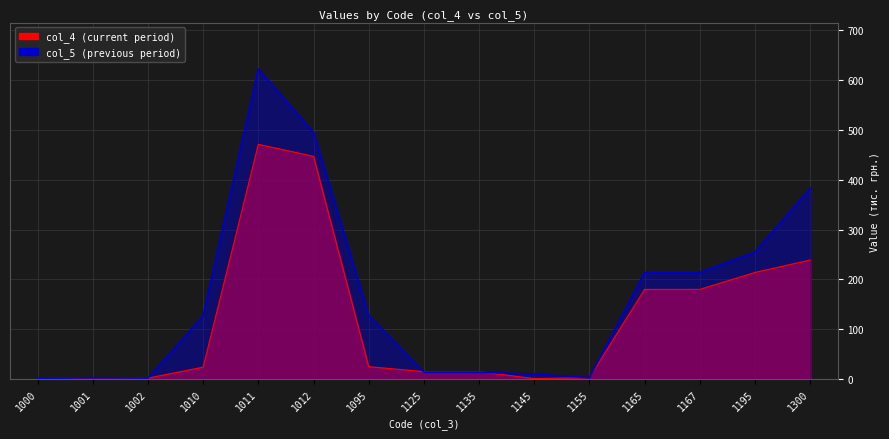

How many data points in col_4 are above 24?

7